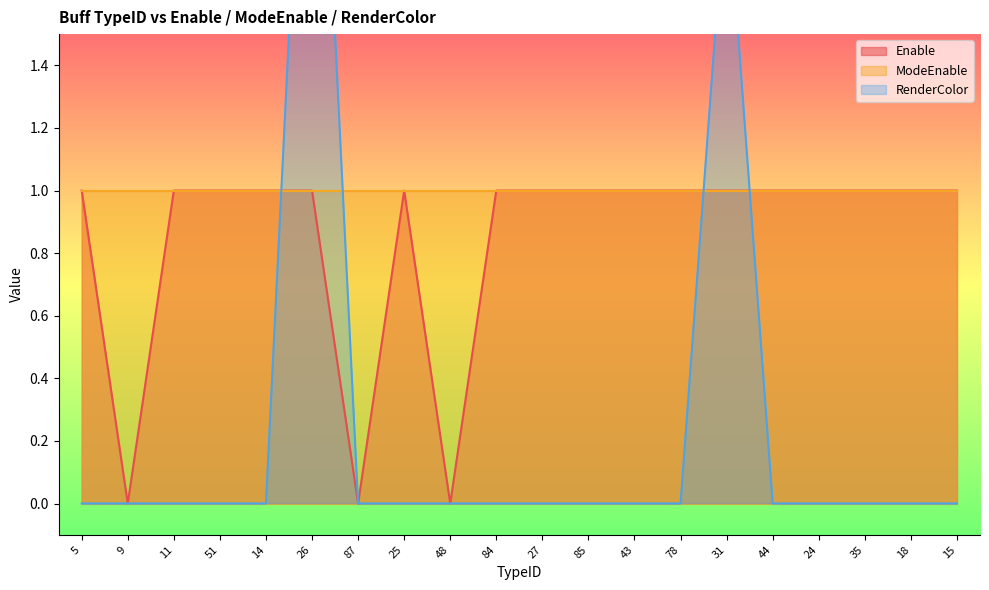

In RenderColor, how many points are higher than both neighbors (excluding endpoints)?

2